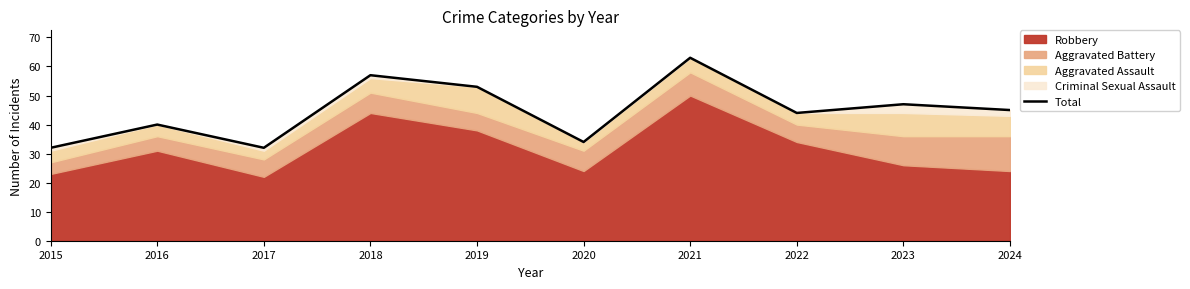

What is the value of the 2nd point from the left?

40